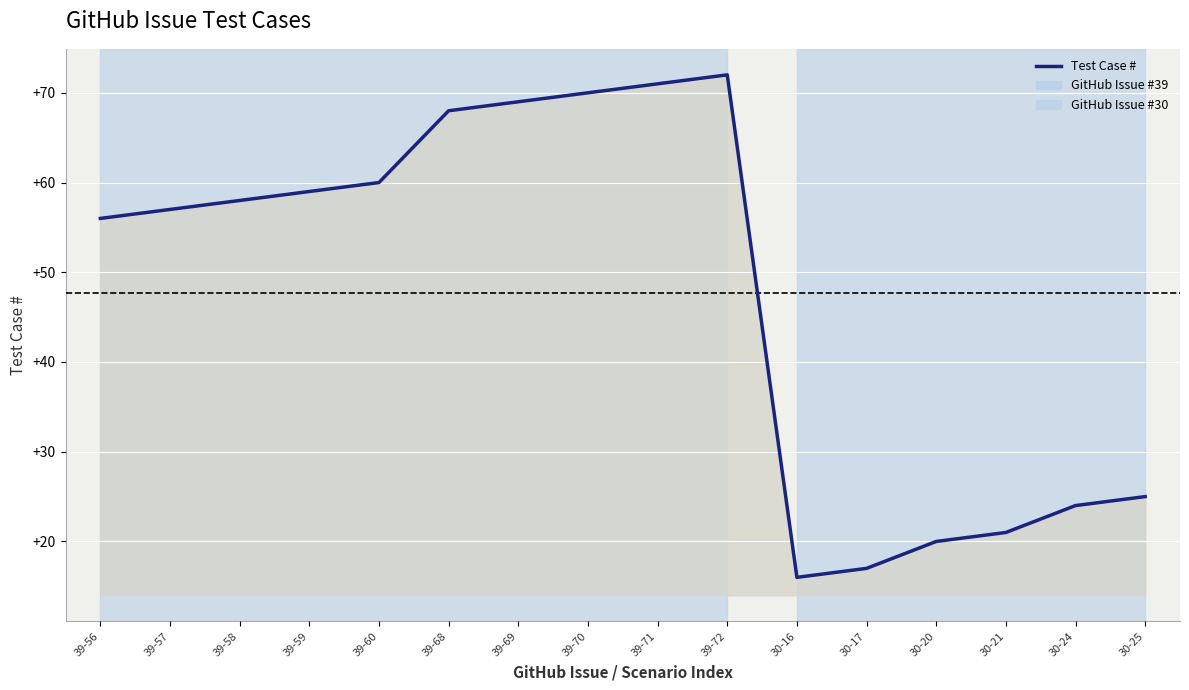

What is the difference between the values at 39-71 and 30-25?

46